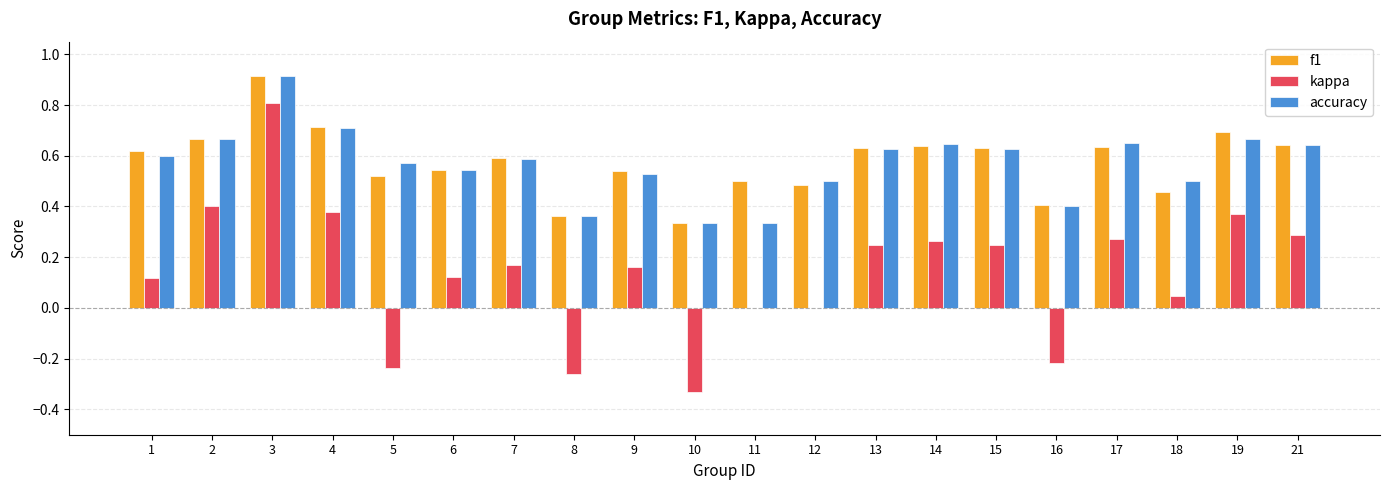

What is the maximum value for f1?

0.9